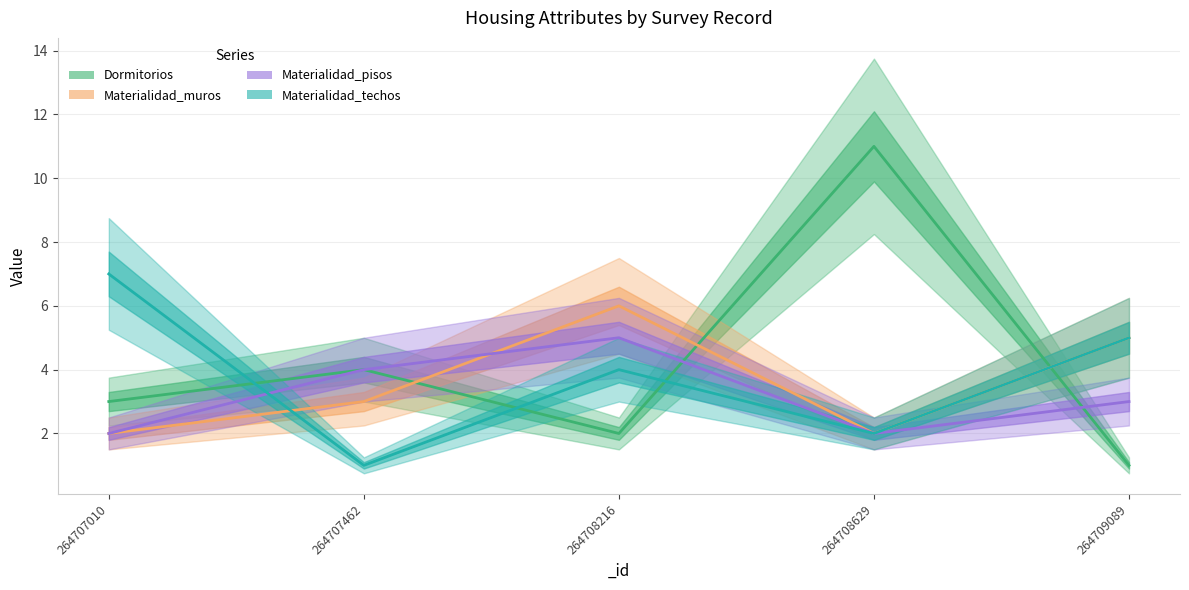

In Materialidad_pisos, how many points are higher than both neighbors (excluding endpoints)?

1